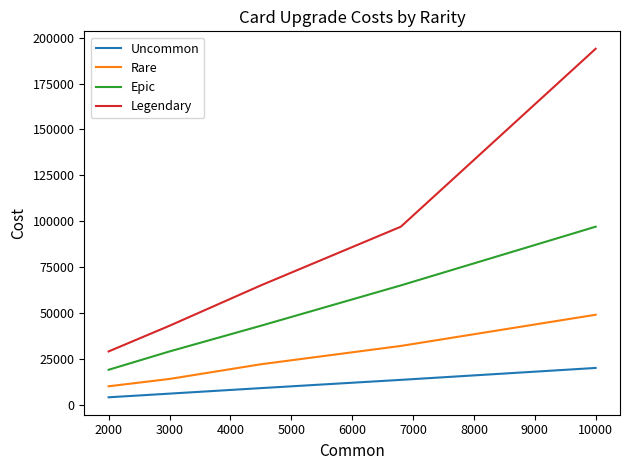

How many lines are shown in the chart?

4